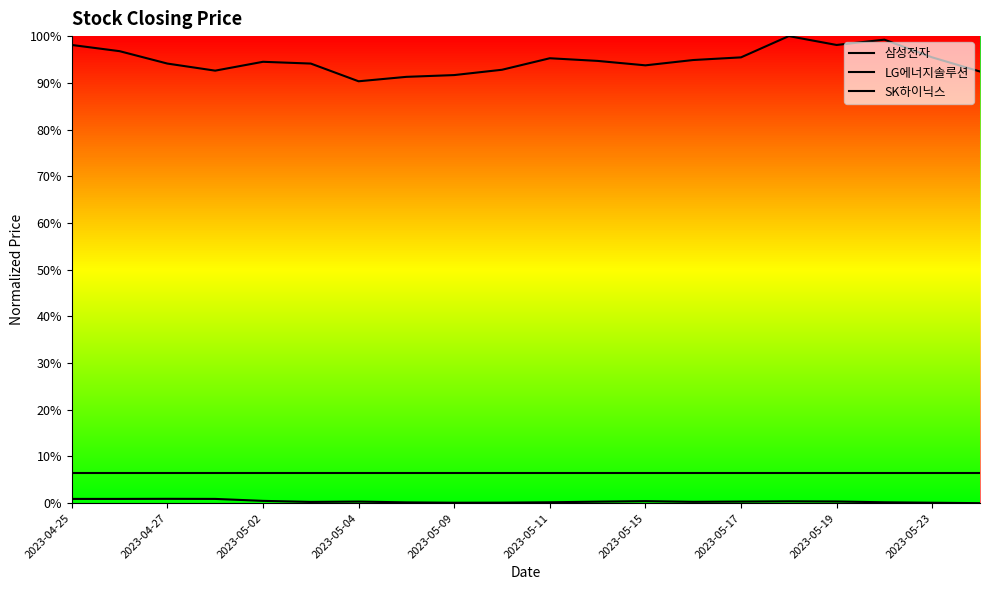

What are all the series names shown in the legend?

삼성전자, LG에너지솔루션, SK하이닉스